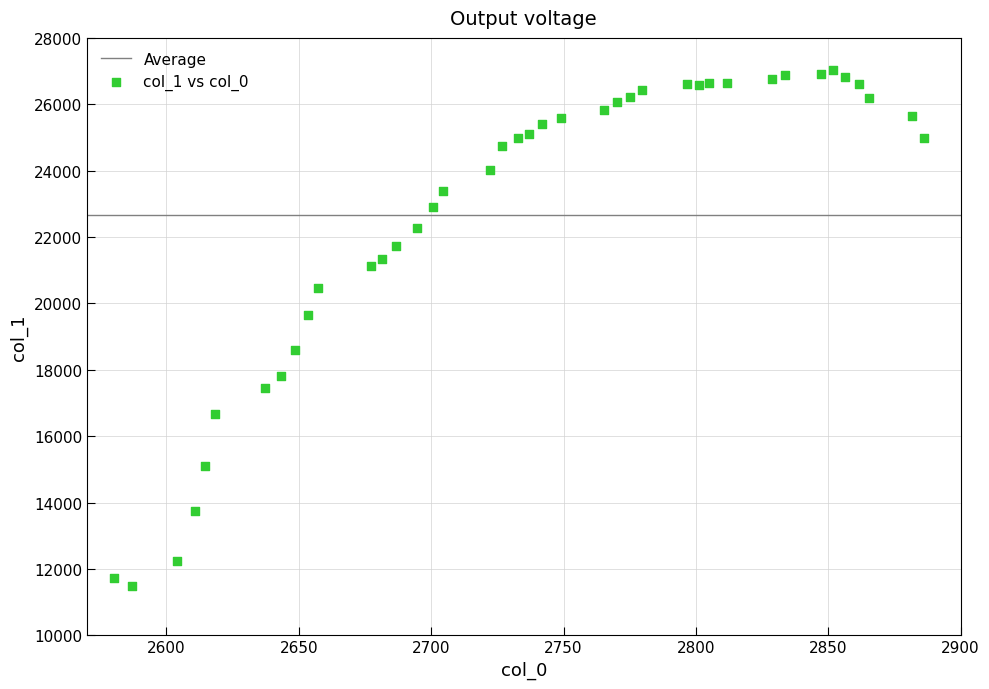

What is the range of Y values (max minus min)?

15527